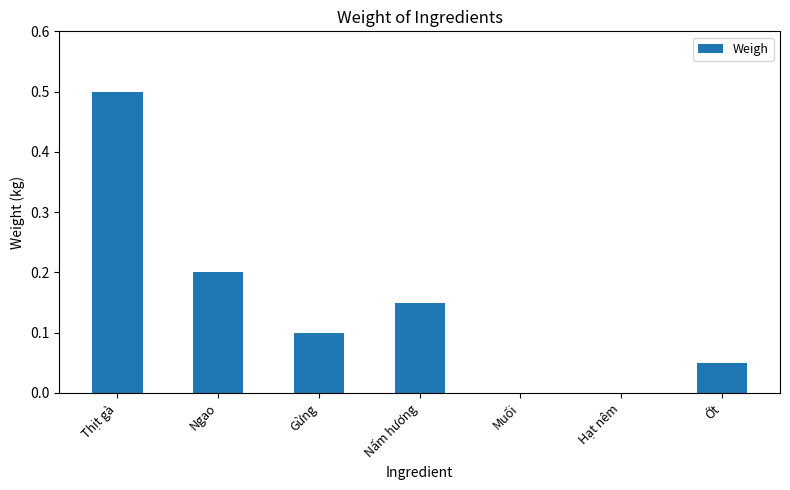

What is the sum of the values at Muối and Thịt gà?

0.5